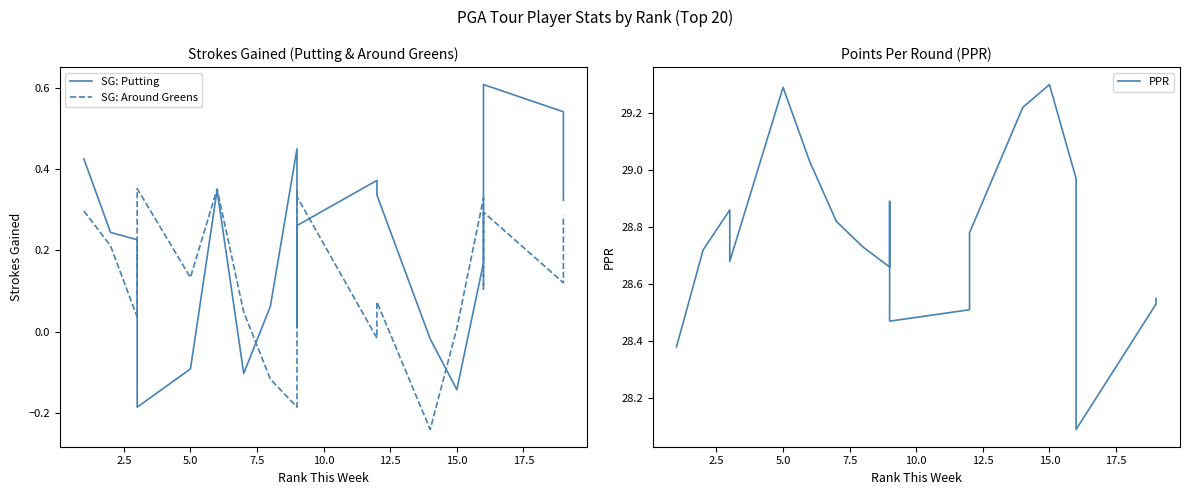

What is the value of the PPR point at the 4th from the left?

28.7